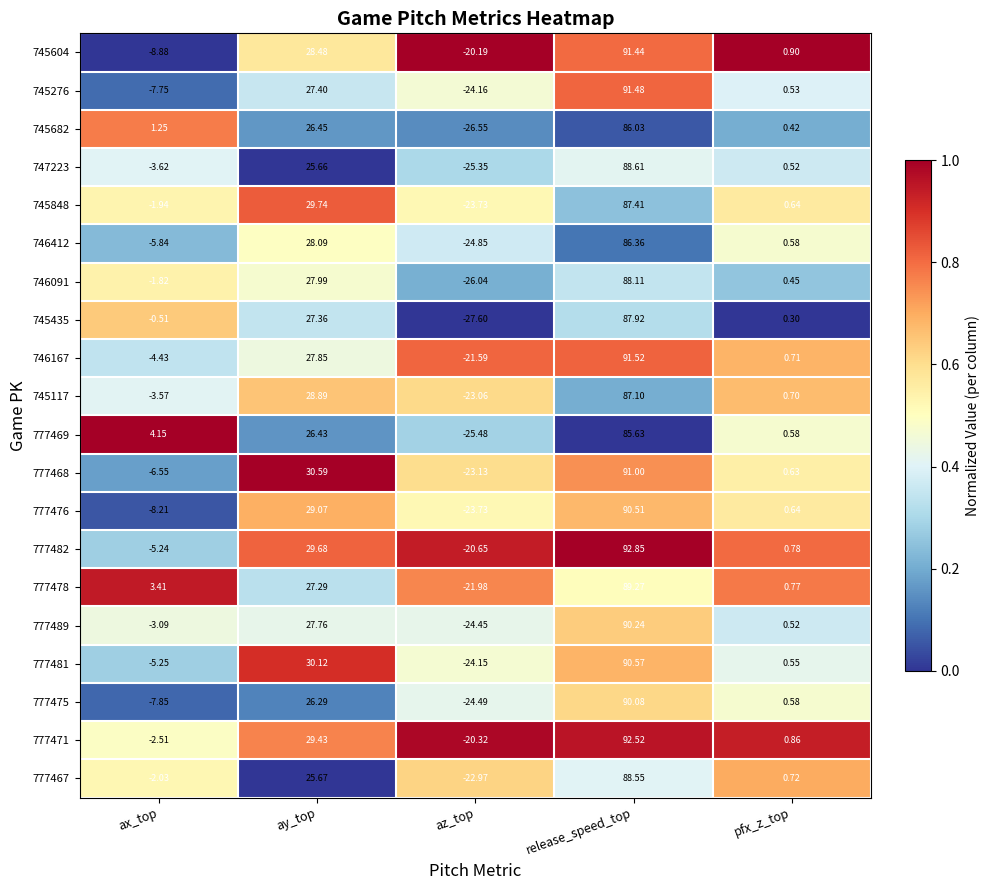

Is the value of 777475 at release_speed_top greater than the value of 745117 at az_top?

Yes